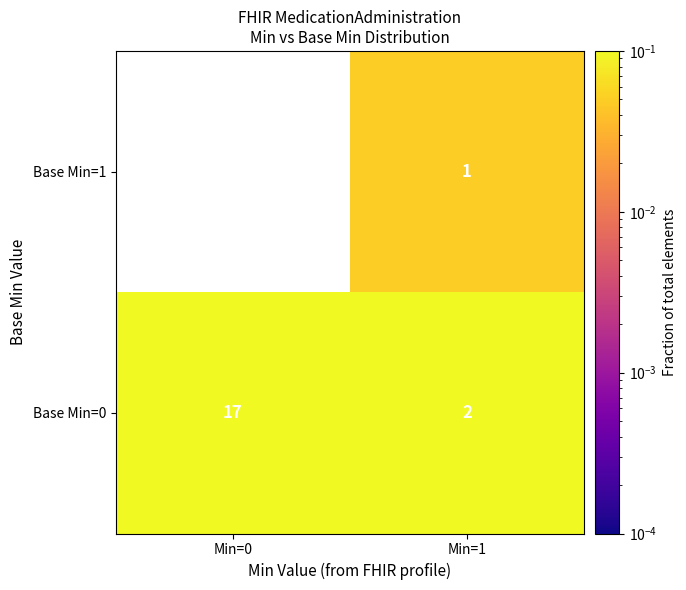

The value of Base Min=1 at Min=1 is 1. True or false?

True